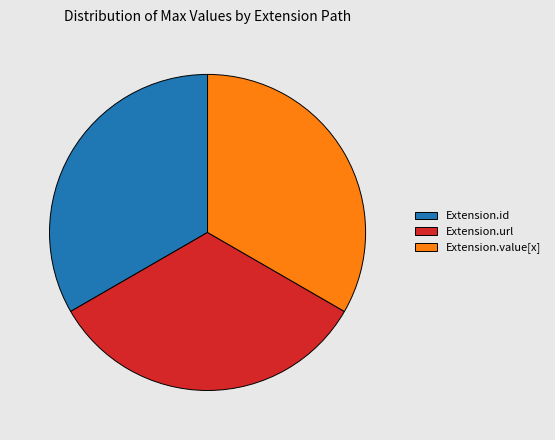

How many segments does this pie chart have?

3